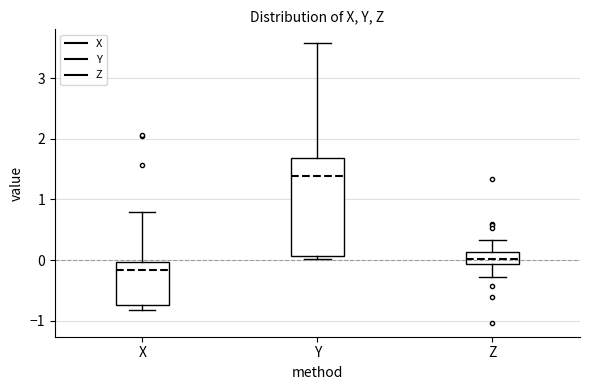

Reading left to right, read every box against the y-axis: the position of its median line, the range the box covers, and the ends of its whiskers. The values are not printed on the chart, so give them approximately, as read against the axis.

X: median -0.2, box -0.7 to 0.0, whiskers -0.8 to 0.8
Y: median 1.4, box 0.1 to 1.7, whiskers 0.0 to 3.6
Z: median 0.0, box -0.1 to 0.1, whiskers -0.3 to 0.3